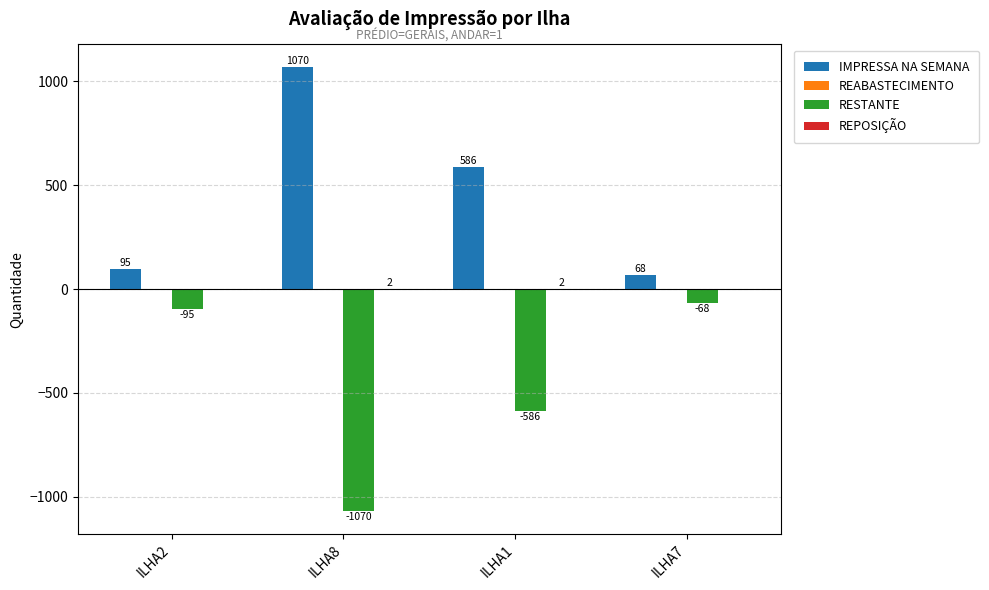

How many groups of bars are there?

4